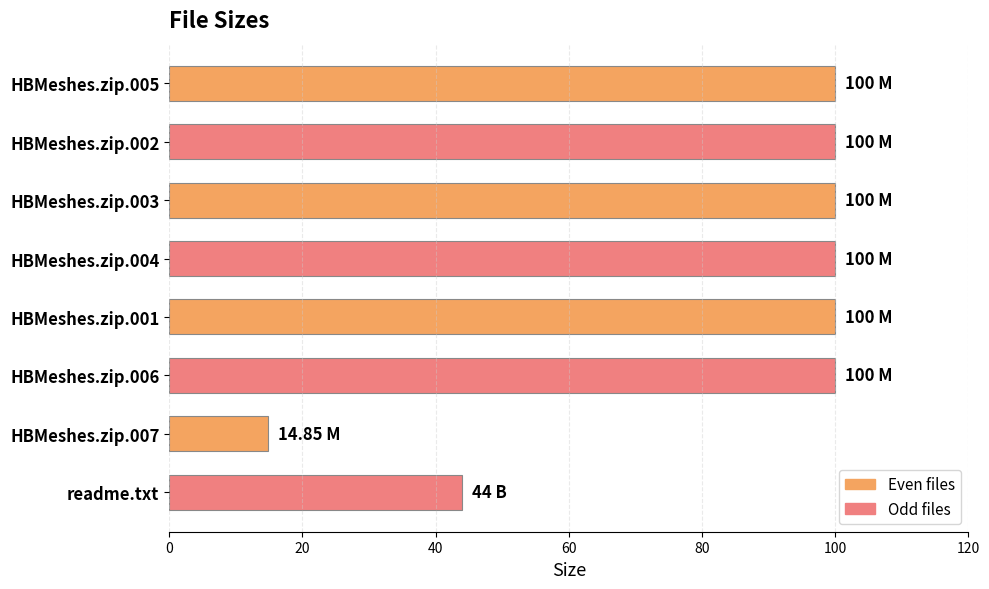

What is the sum of all values?

658.9